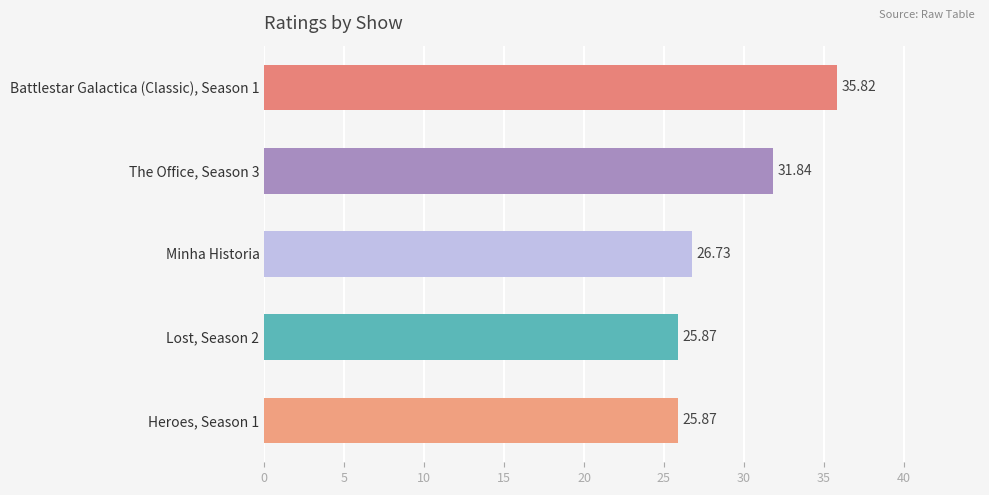

Approximately how many times larger is the value at The Office, Season 3 compared to Heroes, Season 1?

1.2